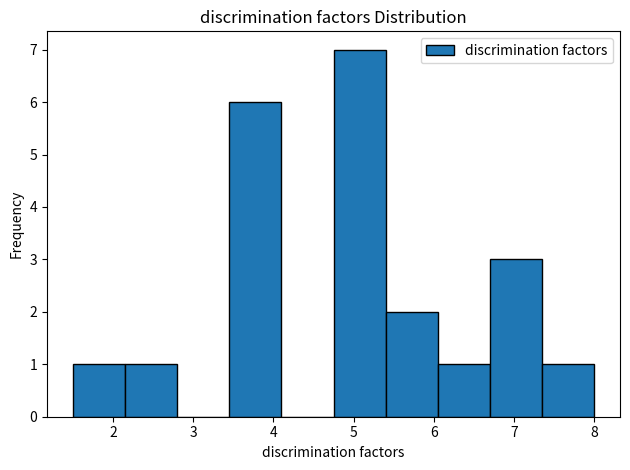

Reading left to right, transcribe this chart: for each bar, give the range it covers on the x-axis and its height. Neither the bar edges nor the heights are printed on the chart, so give them approximately, as read against the axes.

1.50 to 2.15: 1
2.15 to 2.80: 1
2.80 to 3.45: 0
3.45 to 4.10: 6
4.10 to 4.75: 0
4.75 to 5.40: 7
5.40 to 6.05: 2
6.05 to 6.70: 1
6.70 to 7.35: 3
7.35 to 8.00: 1